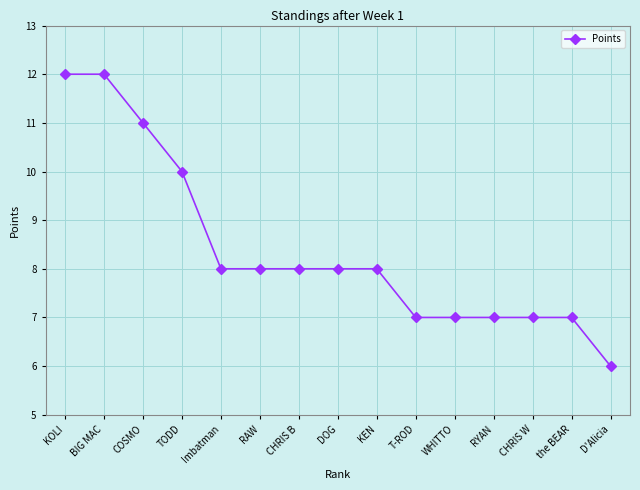

What is the approximate value at the BEAR?

7